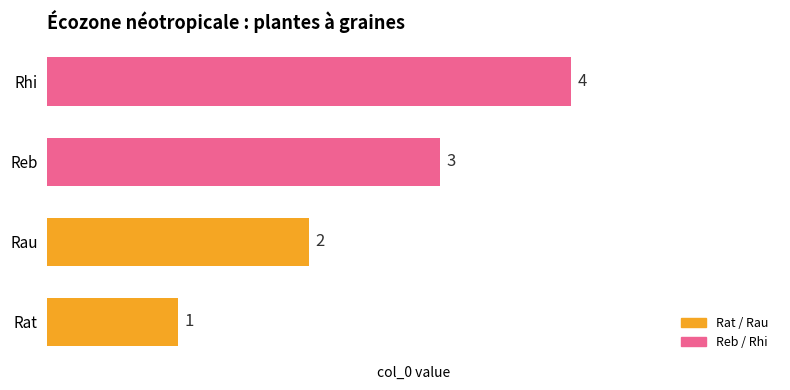

Which has a higher value, Rau or Reb?

Reb